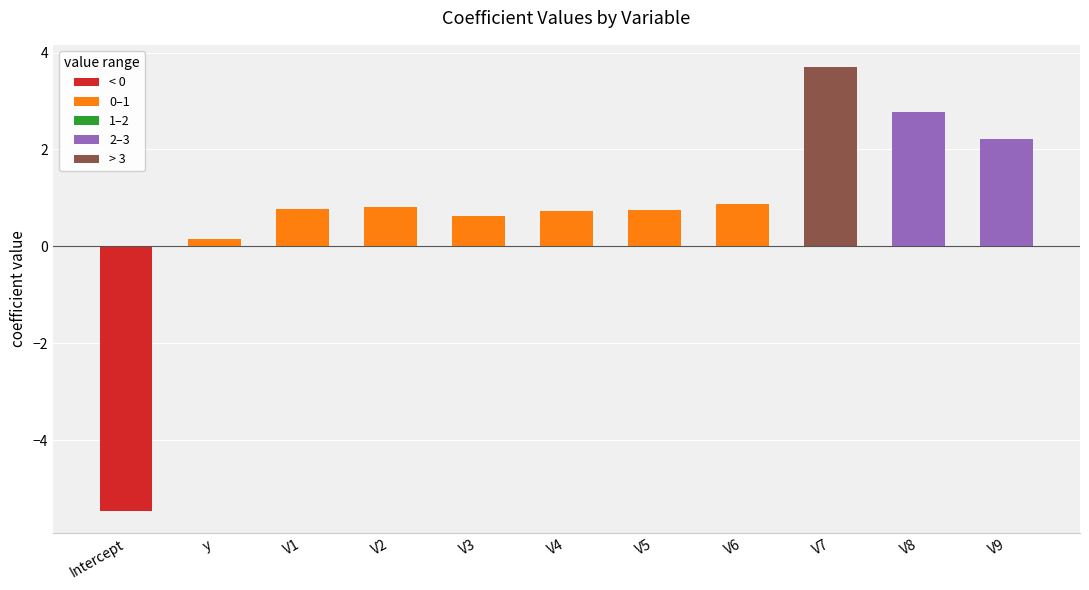

What is the change in value from Intercept to V5?

+6.2